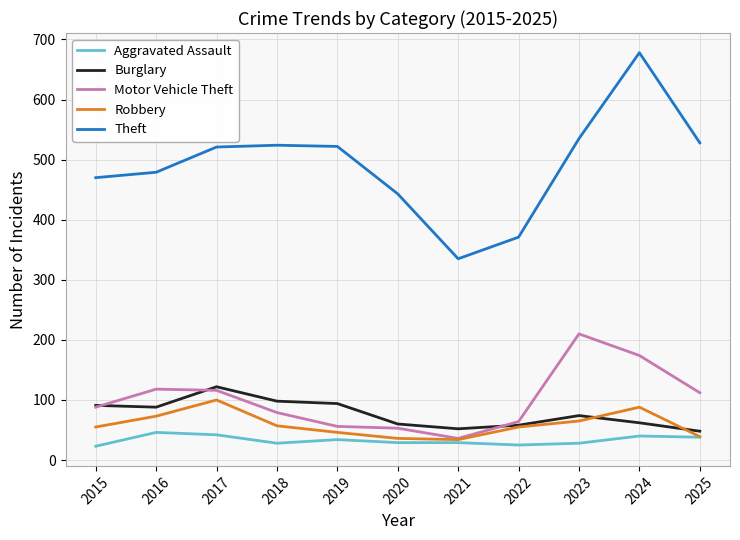

True or false: Burglary has more than 1 points higher than both neighbors.

True